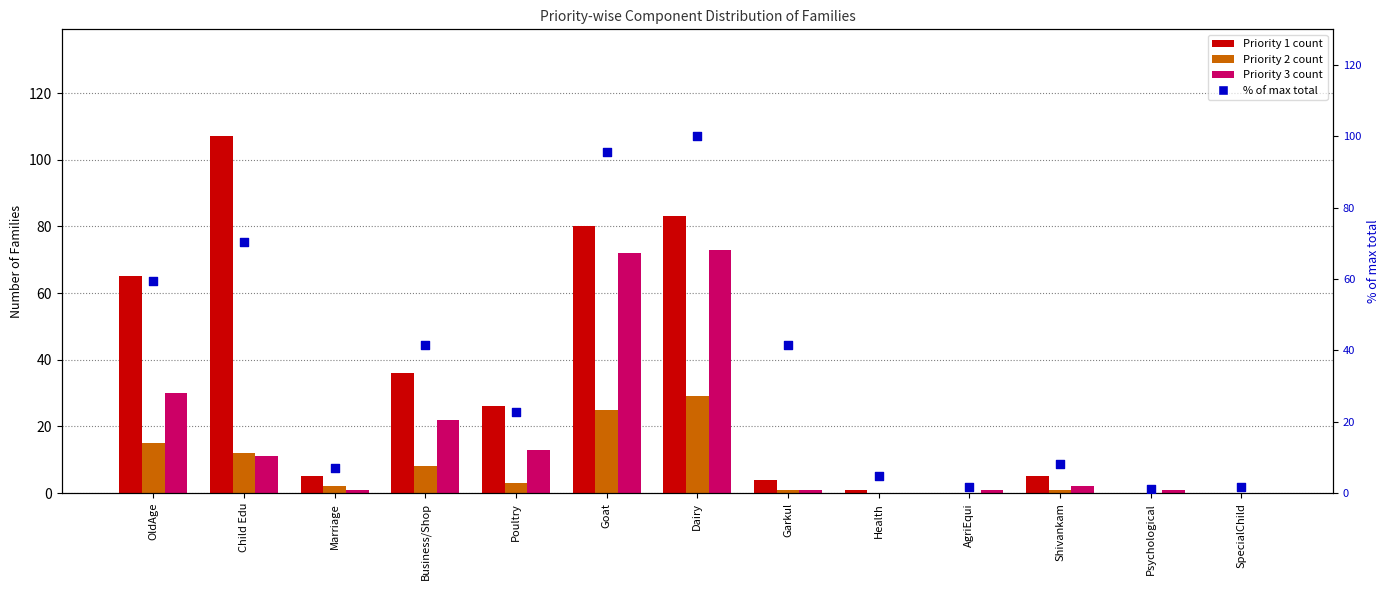

Which series has the widest spread of Y values?

Priority 1